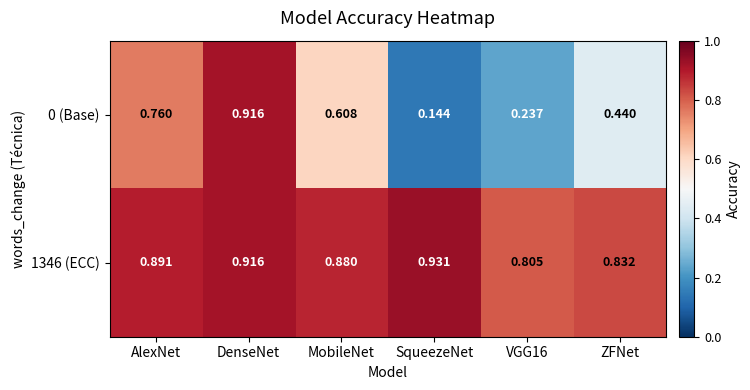

At which label is 0 (Base) closest to 0?

SqueezeNet